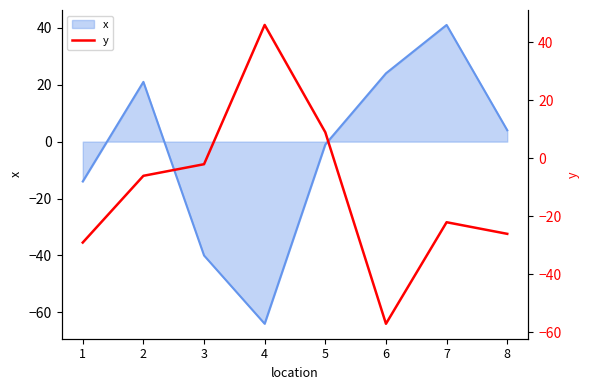

How many lines are shown in the chart?

1